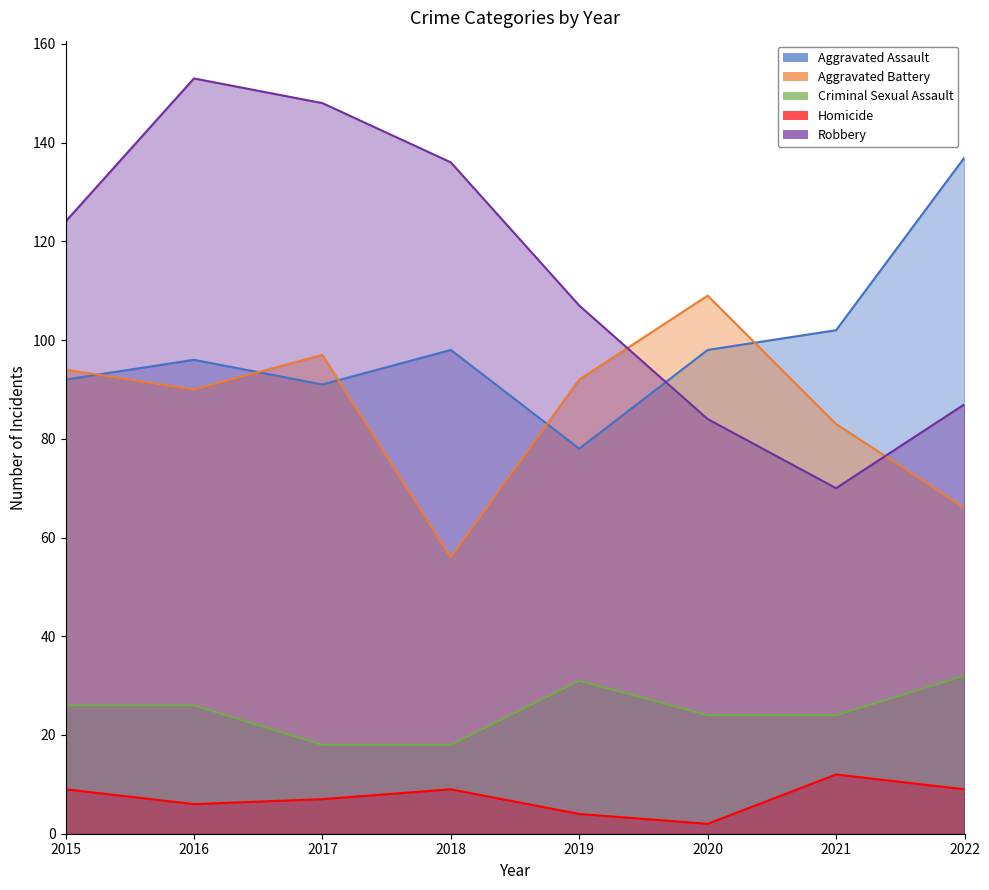

Between 2017 and 2019, which series saw the biggest shift?

Robbery